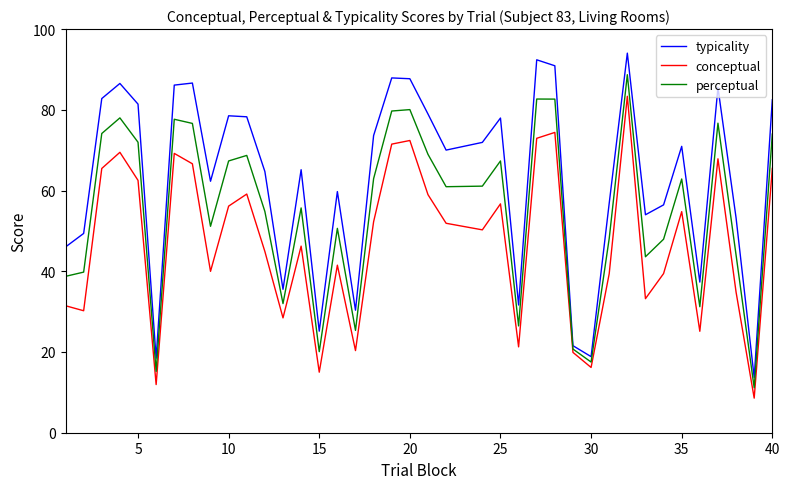

Rank the series by their average value, from highest to lowest.

typicality, perceptual, conceptual